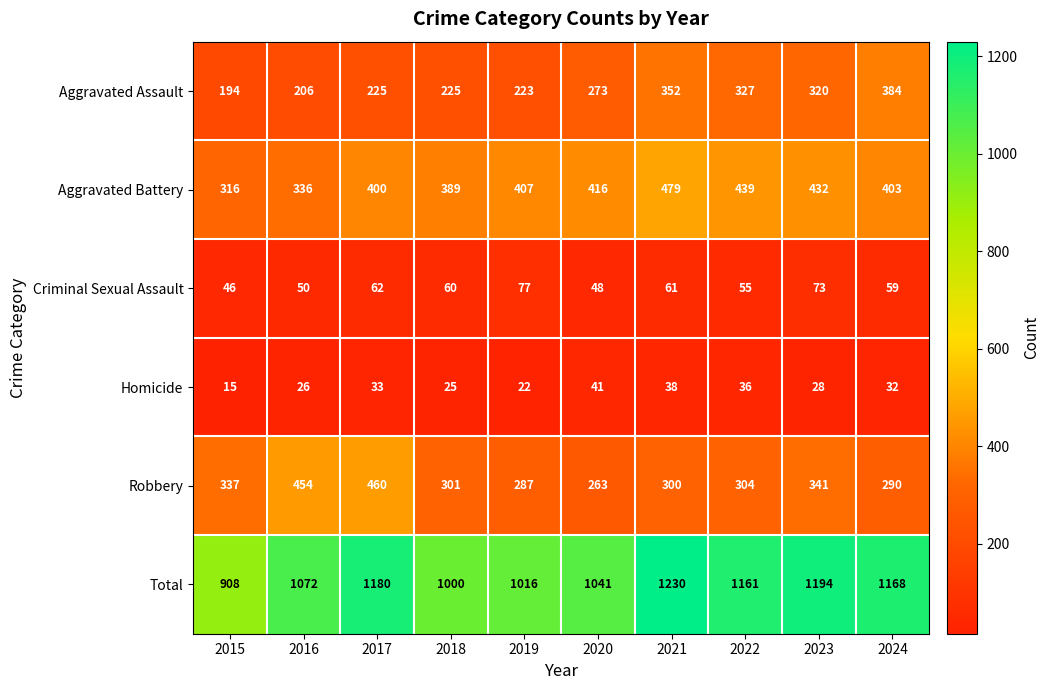

What is the smallest value displayed?

15